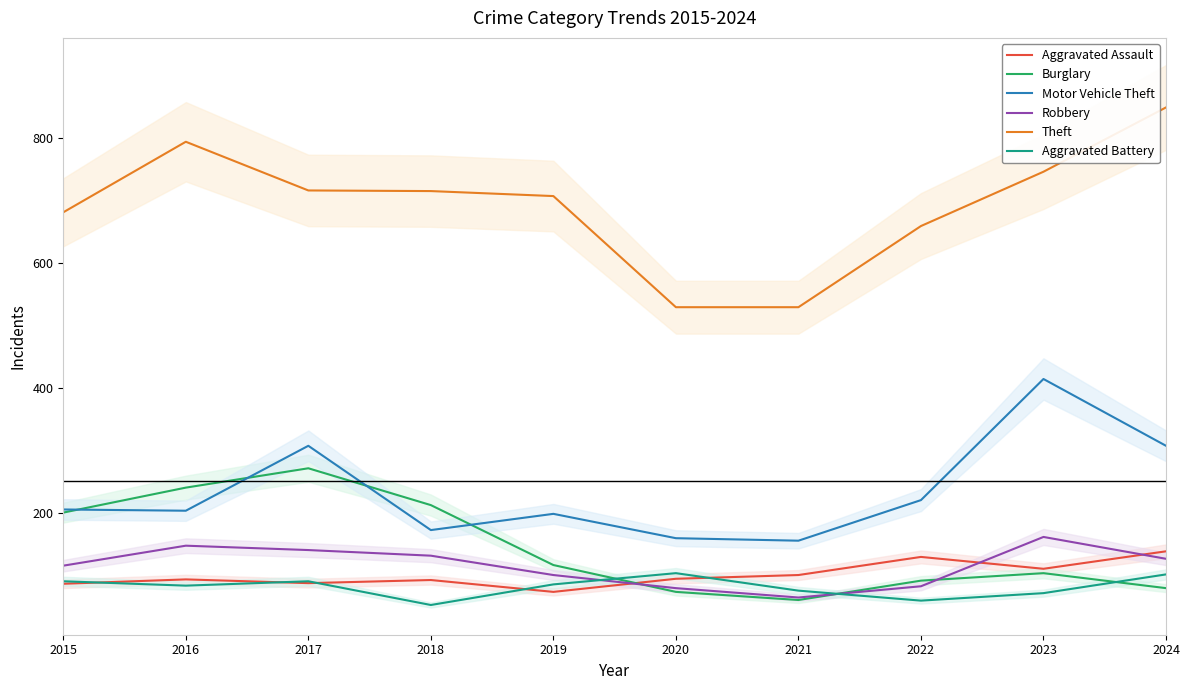

Where does the Robbery series first go above 126?

2016